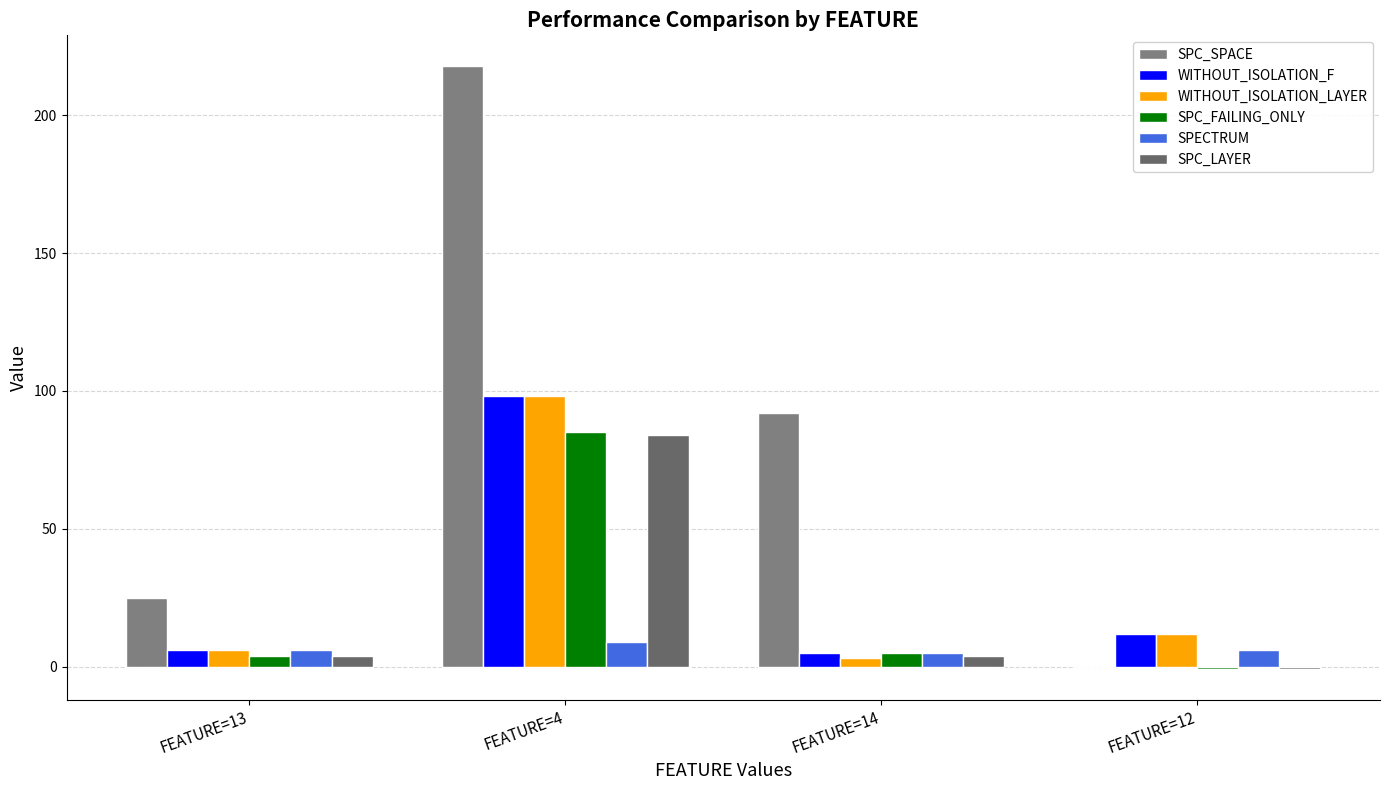

Read the WITHOUT_ISOLATION_LAYER value at FEATURE=13, to the nearest 5.

5